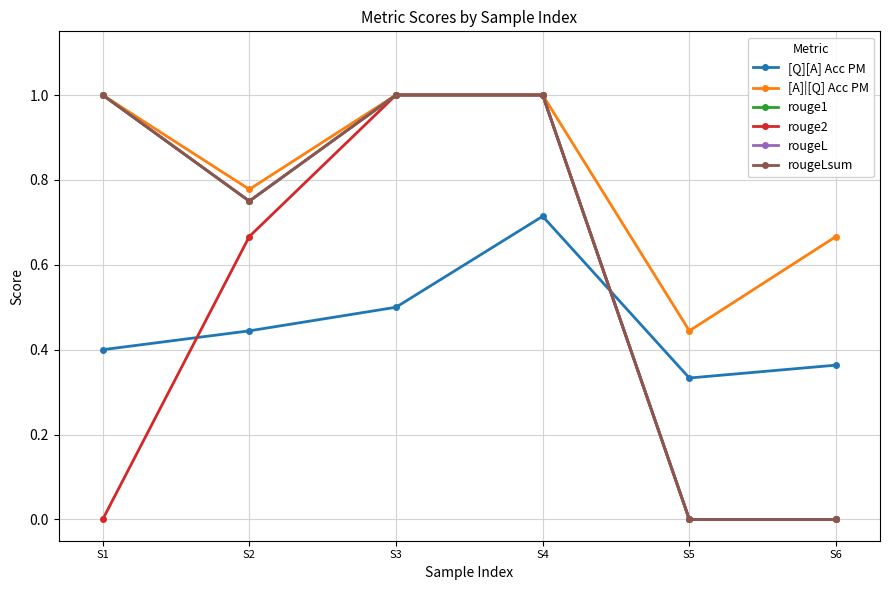

List the series in order of their peak value, highest first.

[A]|[Q] Acc PM, rouge1, rouge2, rougeL, rougeLsum, [Q][A] Acc PM